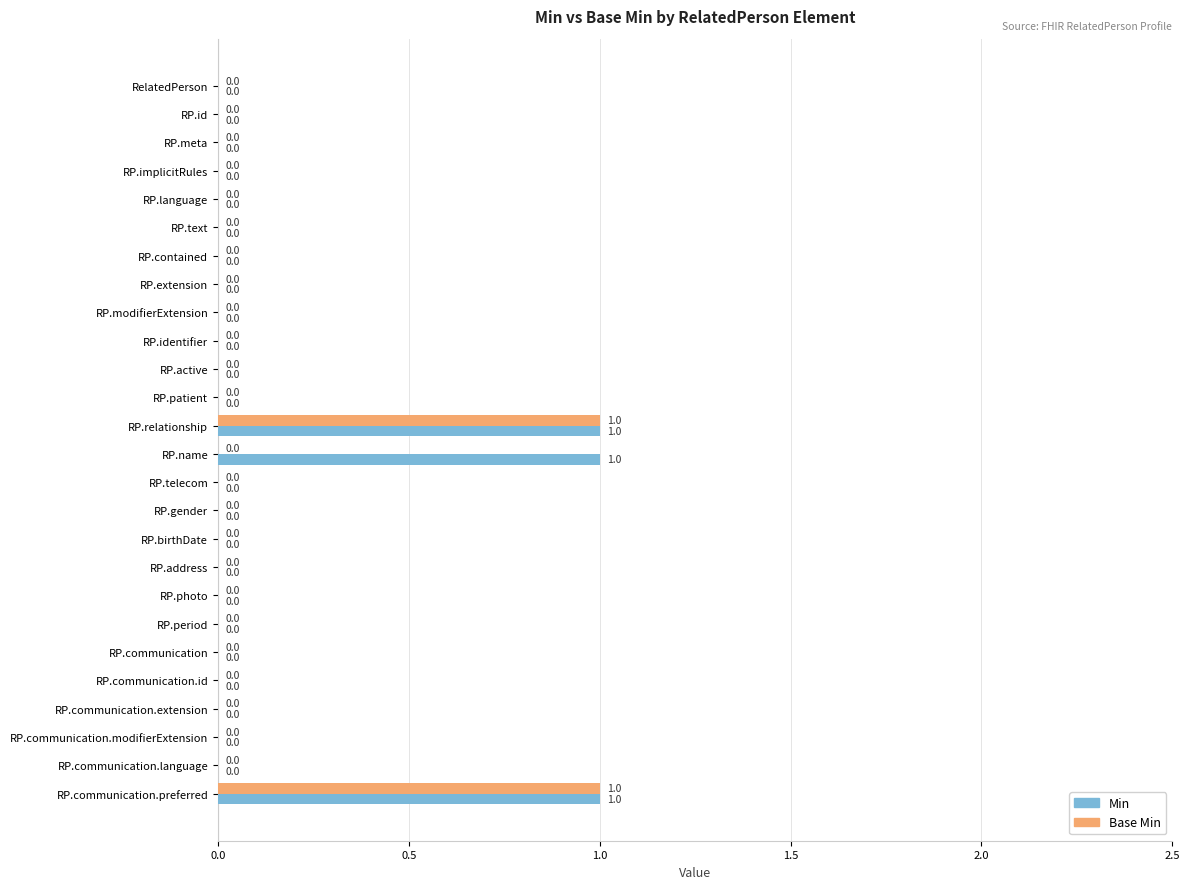

True or false: Base Min has a value of 0 at RP.communication.modifierExtension.

True